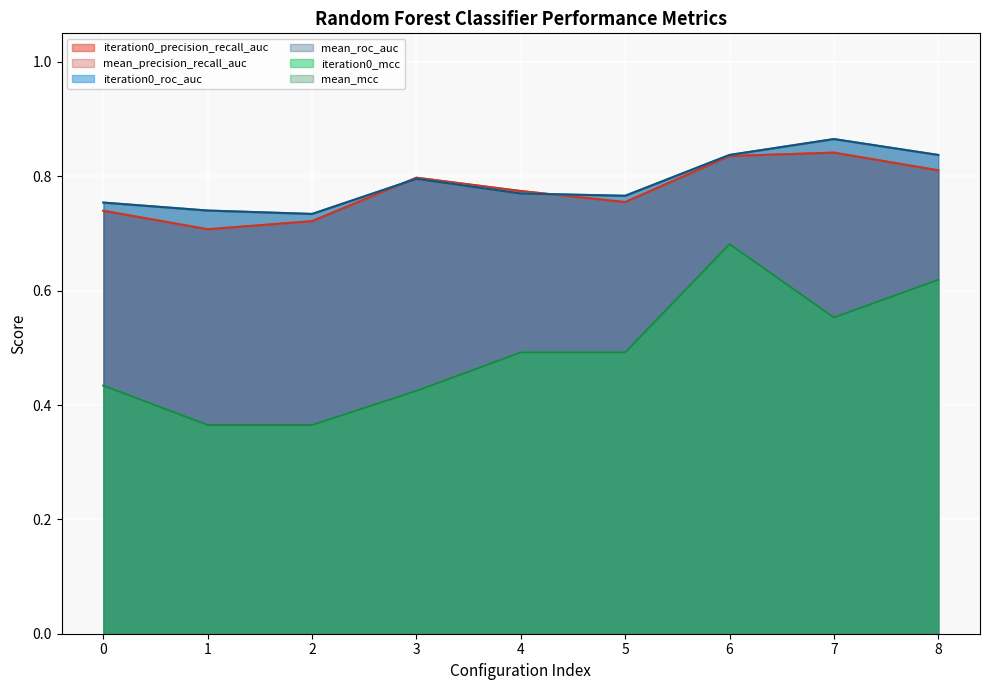

Where is mean_roc_auc nearest to the value 0?

2